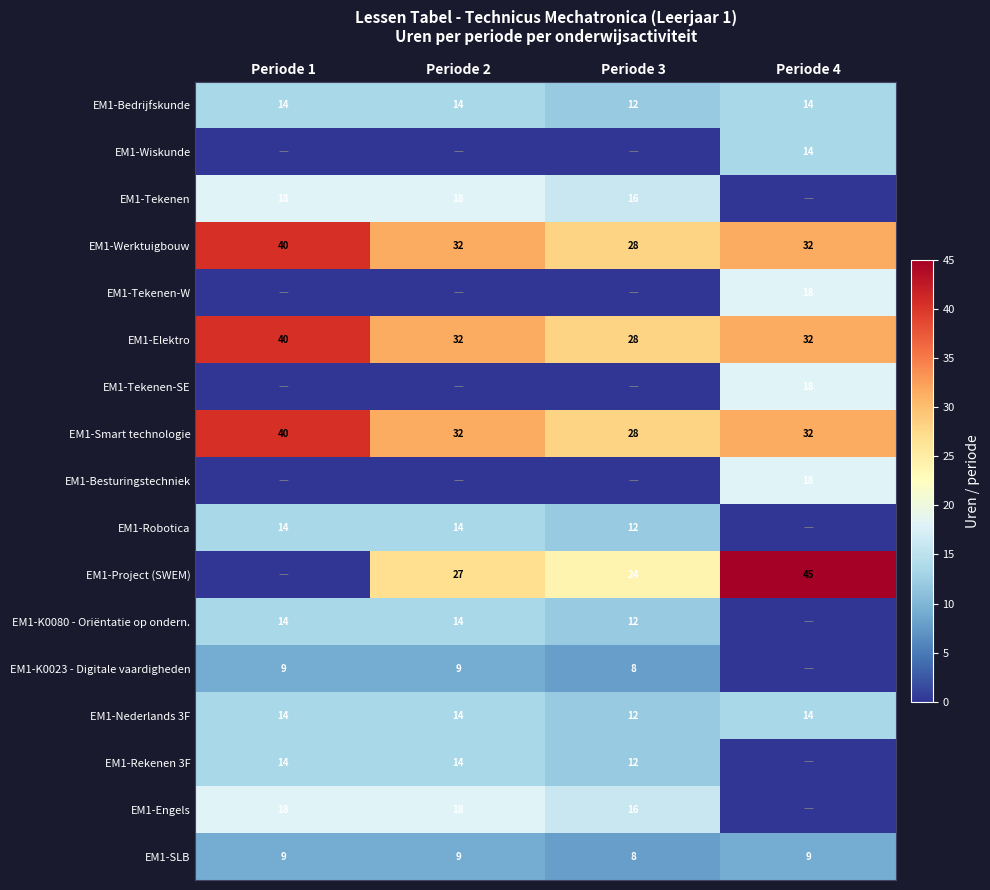

What is the difference between the EM1-Smart technologie values at Periode 4 and Periode 3?

4